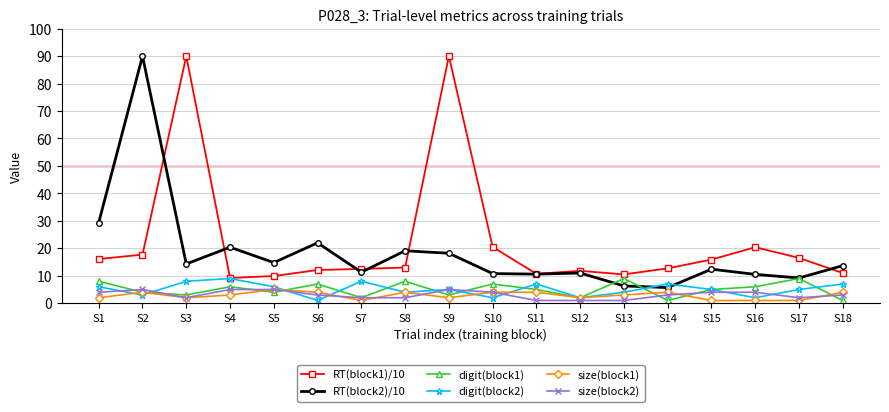

Is it true that RT(block1)/10 equals 5.0 at S4?

False